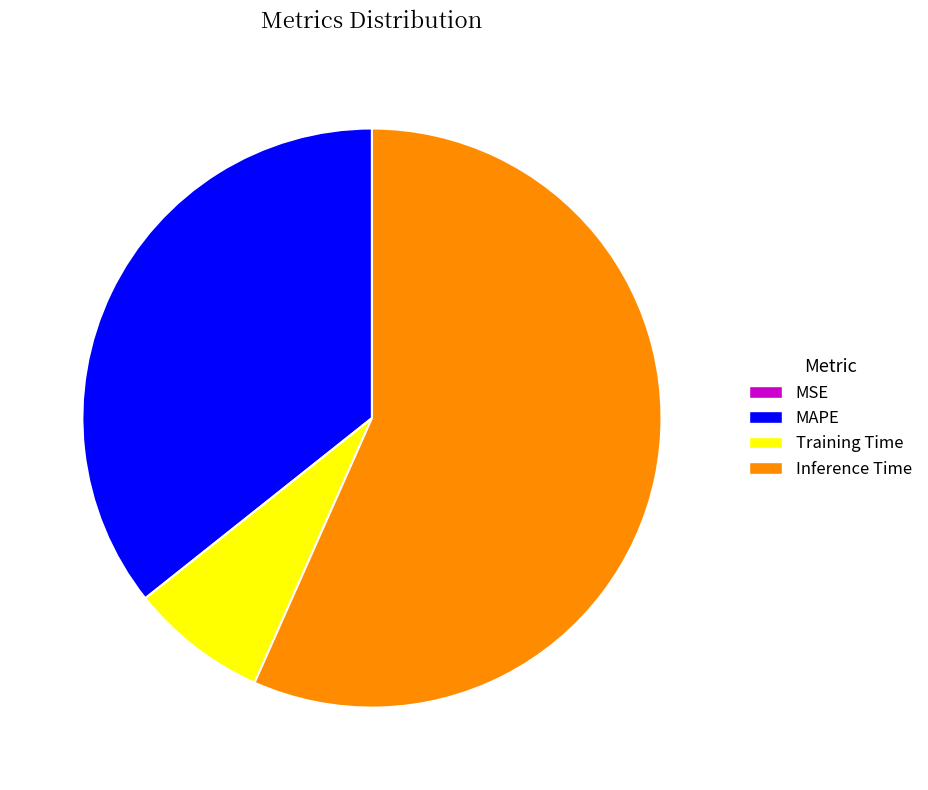

Does Inference Time represent more than half of the total?

Yes